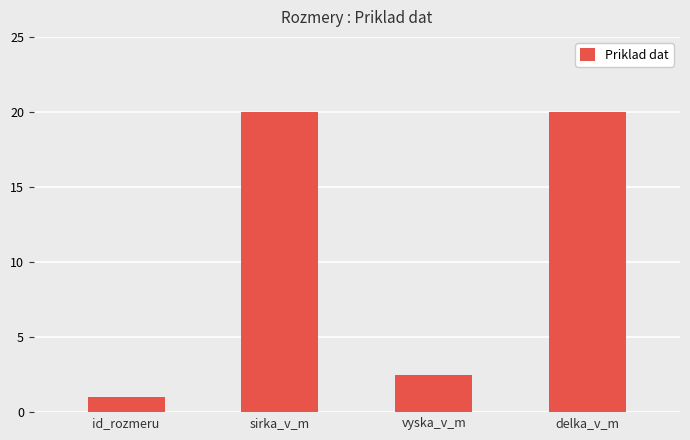

Reading right to left, list all the values displayed in this chart.

delka_v_m=20.0	vyska_v_m=2.5	sirka_v_m=20.0	id_rozmeru=1.0